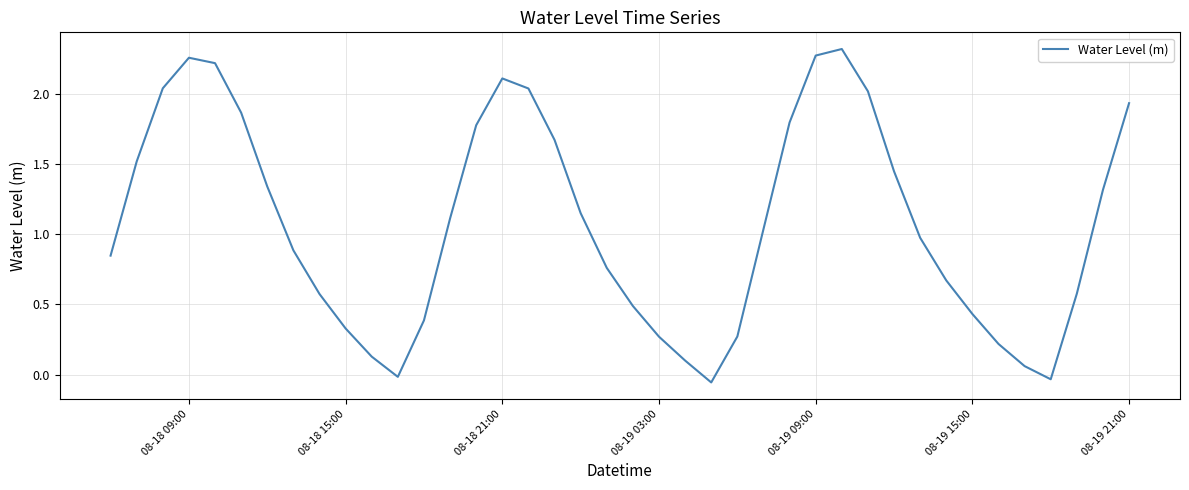

How many lines are shown in the chart?

1